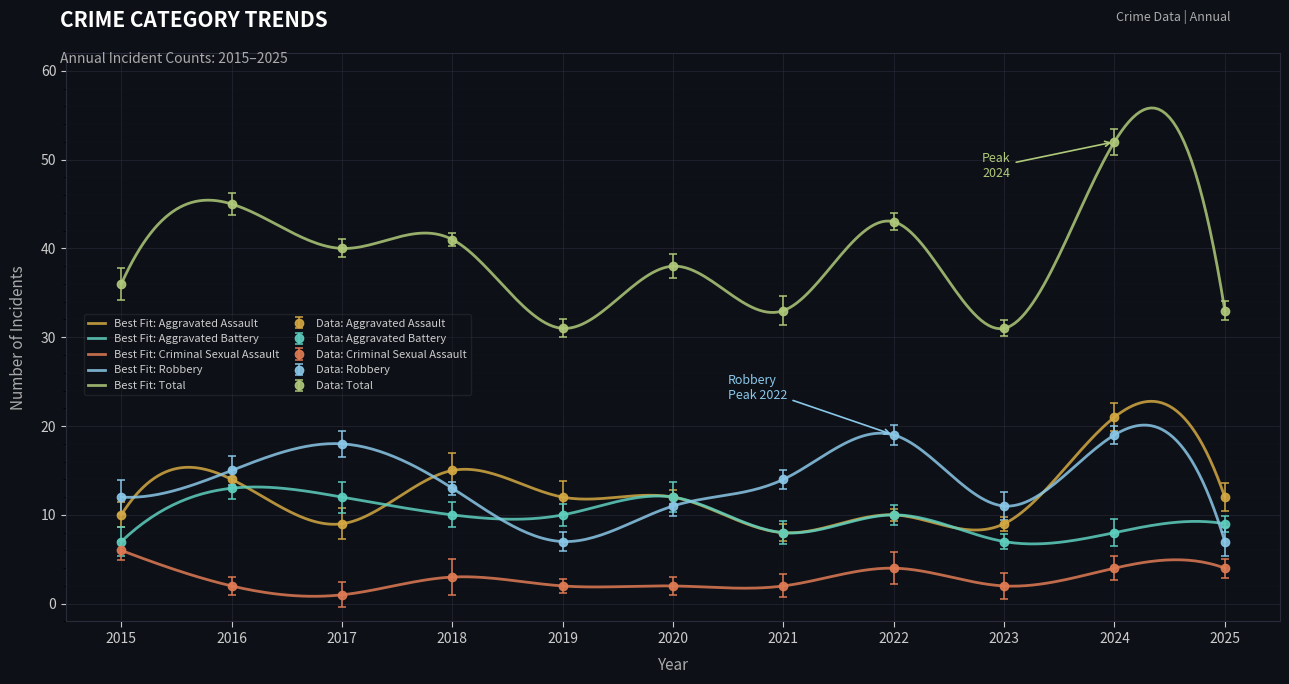

In Total, how many points are higher than both neighbors (excluding endpoints)?

5